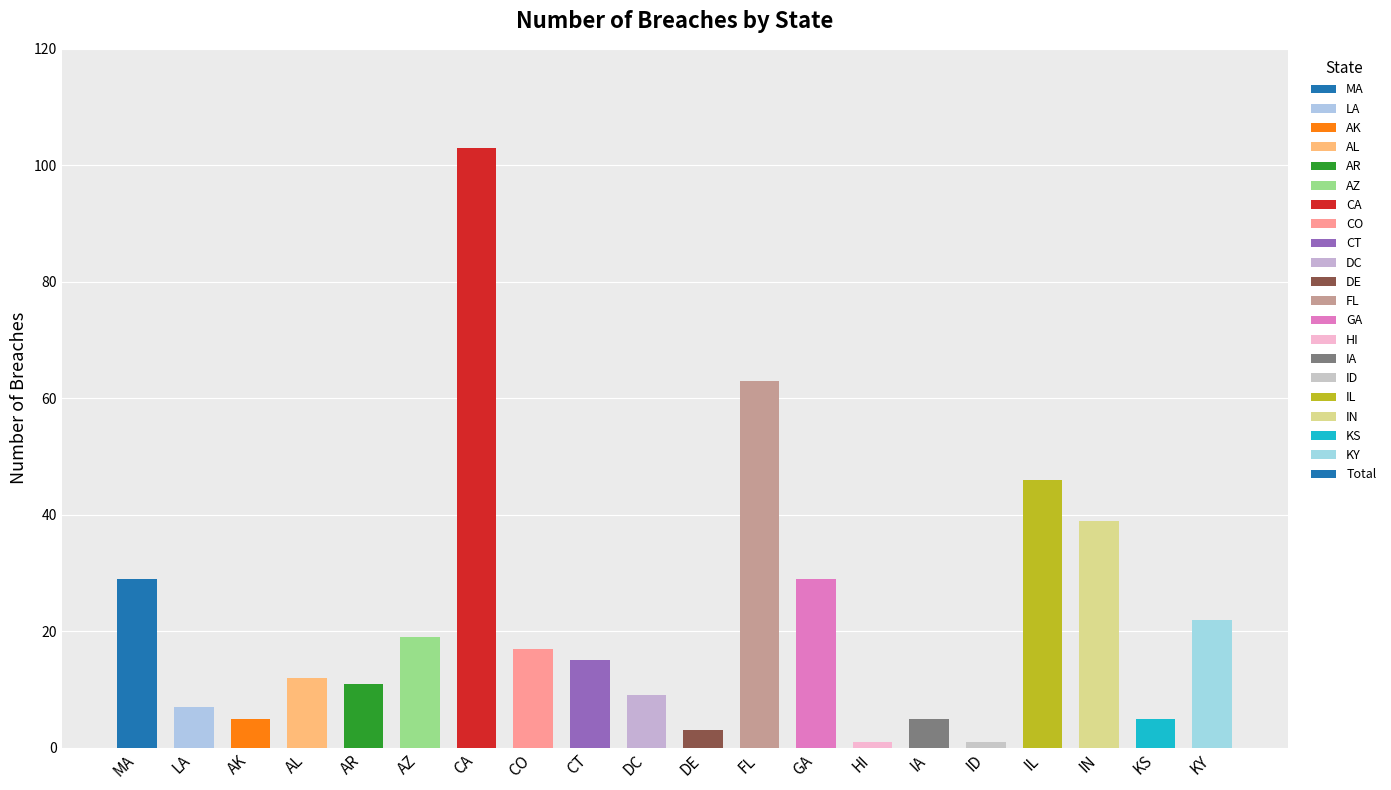

Which label corresponds to the largest value in the chart?

CA